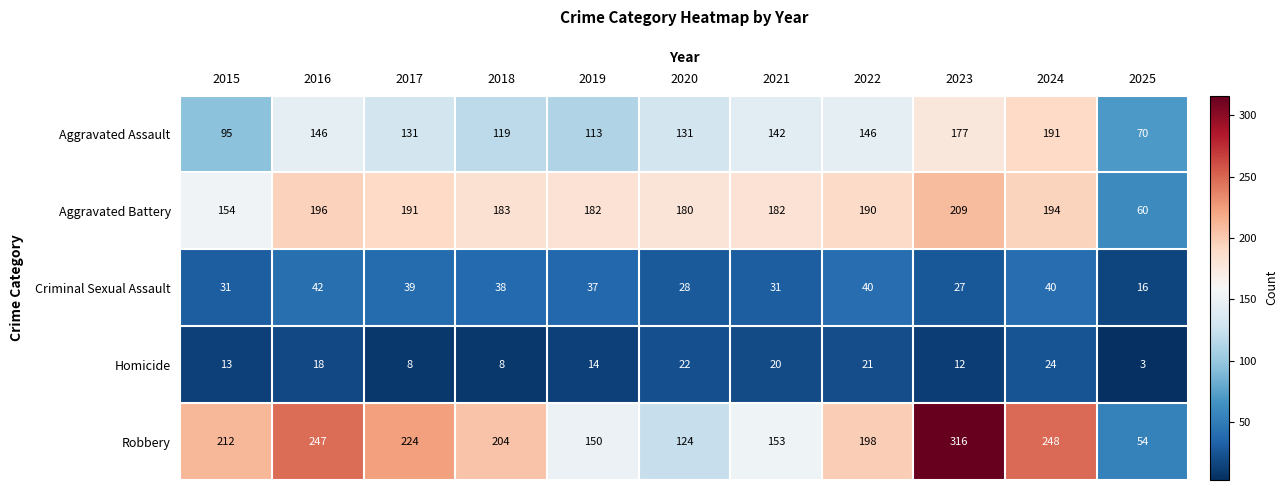

What is the total value across all series at 2018?

552